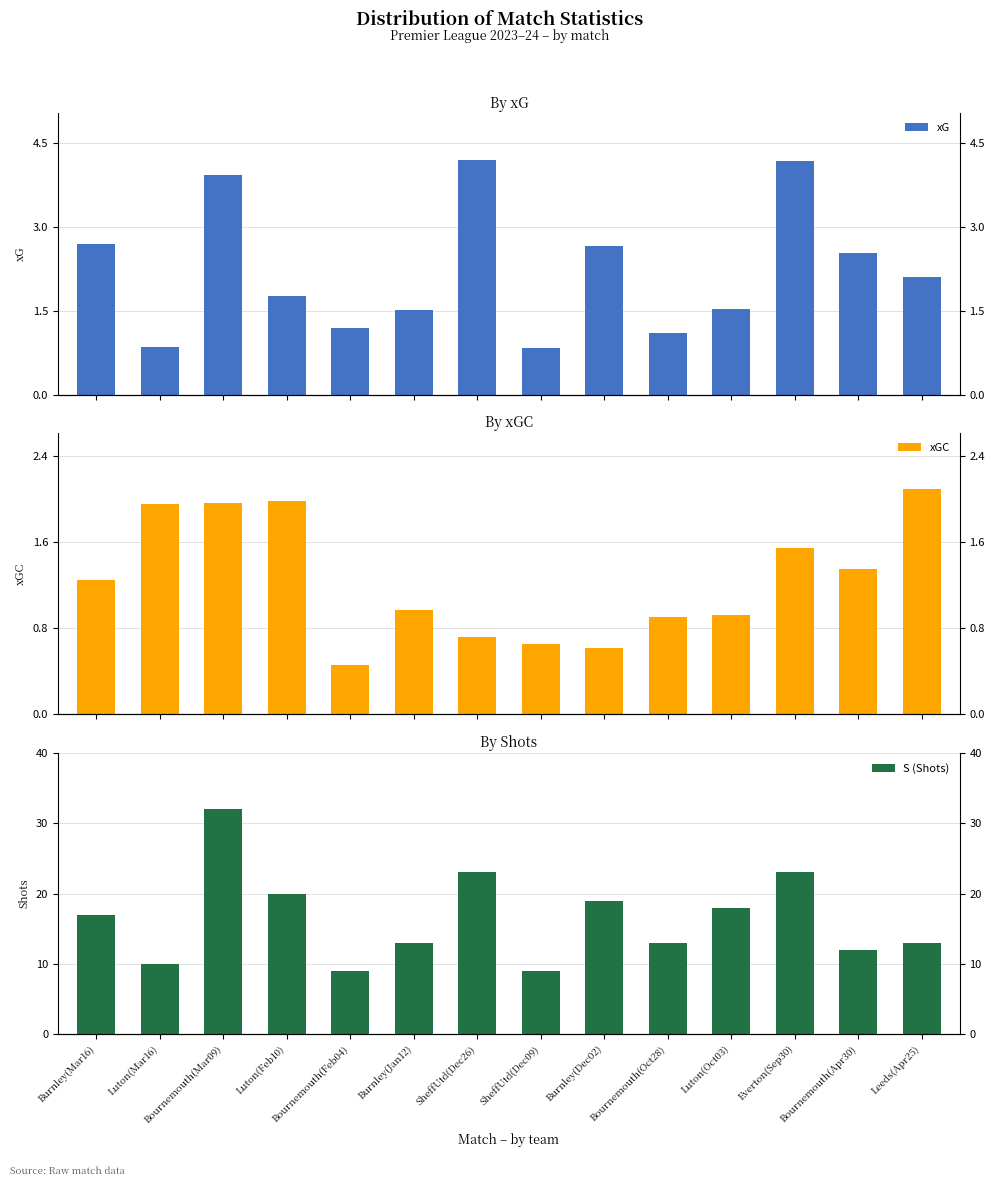

Is it true that xGC equals 0.1 at Bournemouth(Feb04)?

False